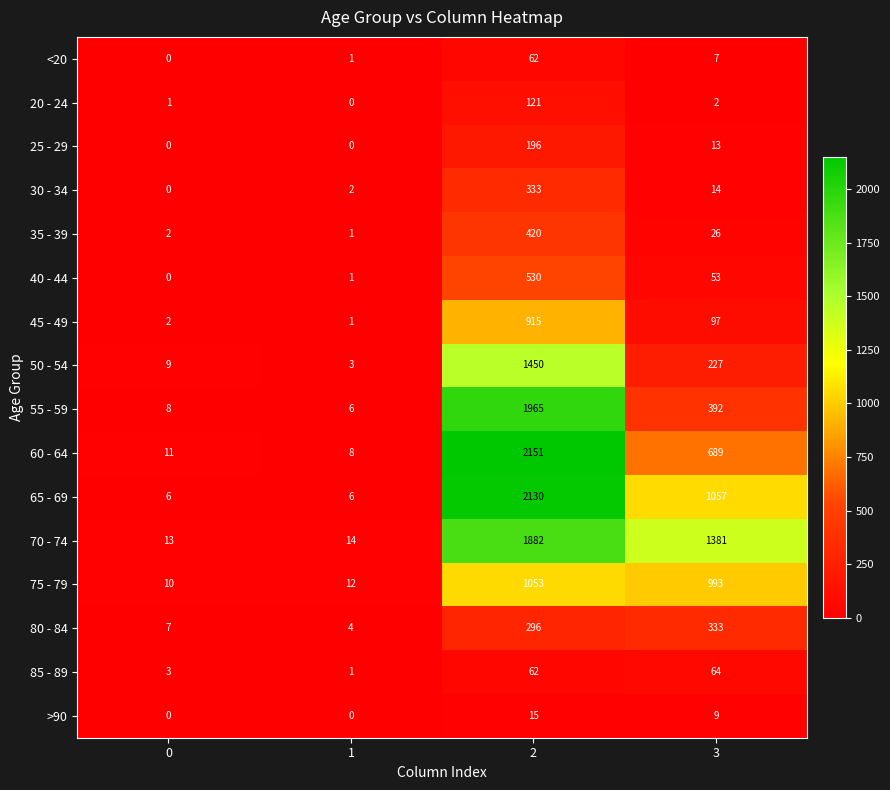

List the labels in order of 20 - 24 value, largest first.

2, 3, 0, 1